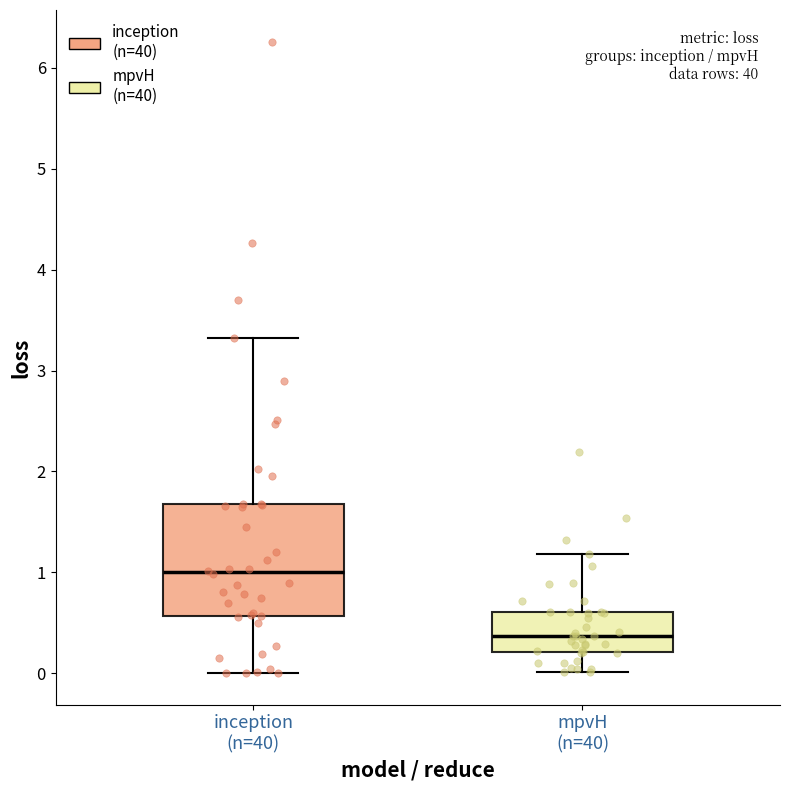

Which box is the tallest, from its lower edge to its upper edge?

inception (n=40)